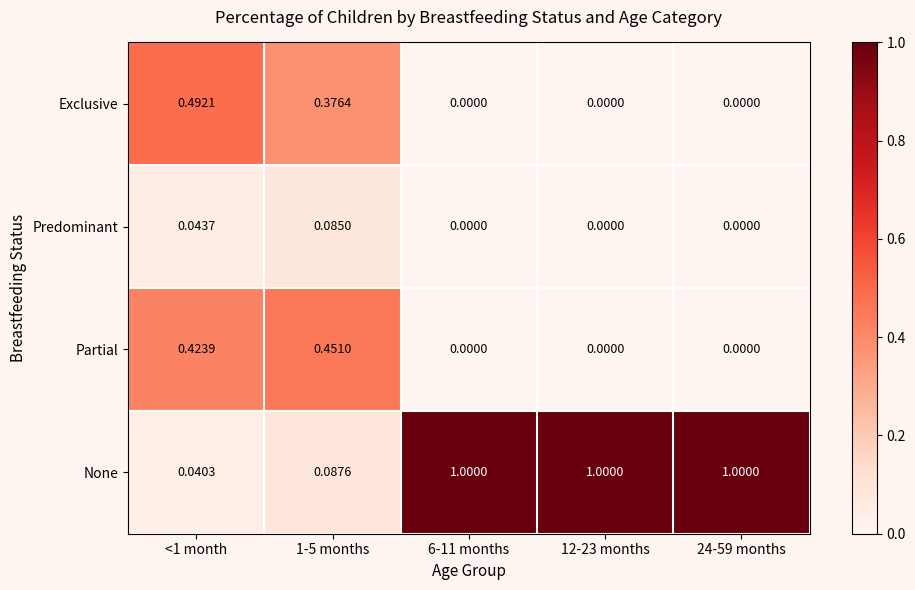

List the series in order of their peak value, highest first.

None, Exclusive, Partial, Predominant